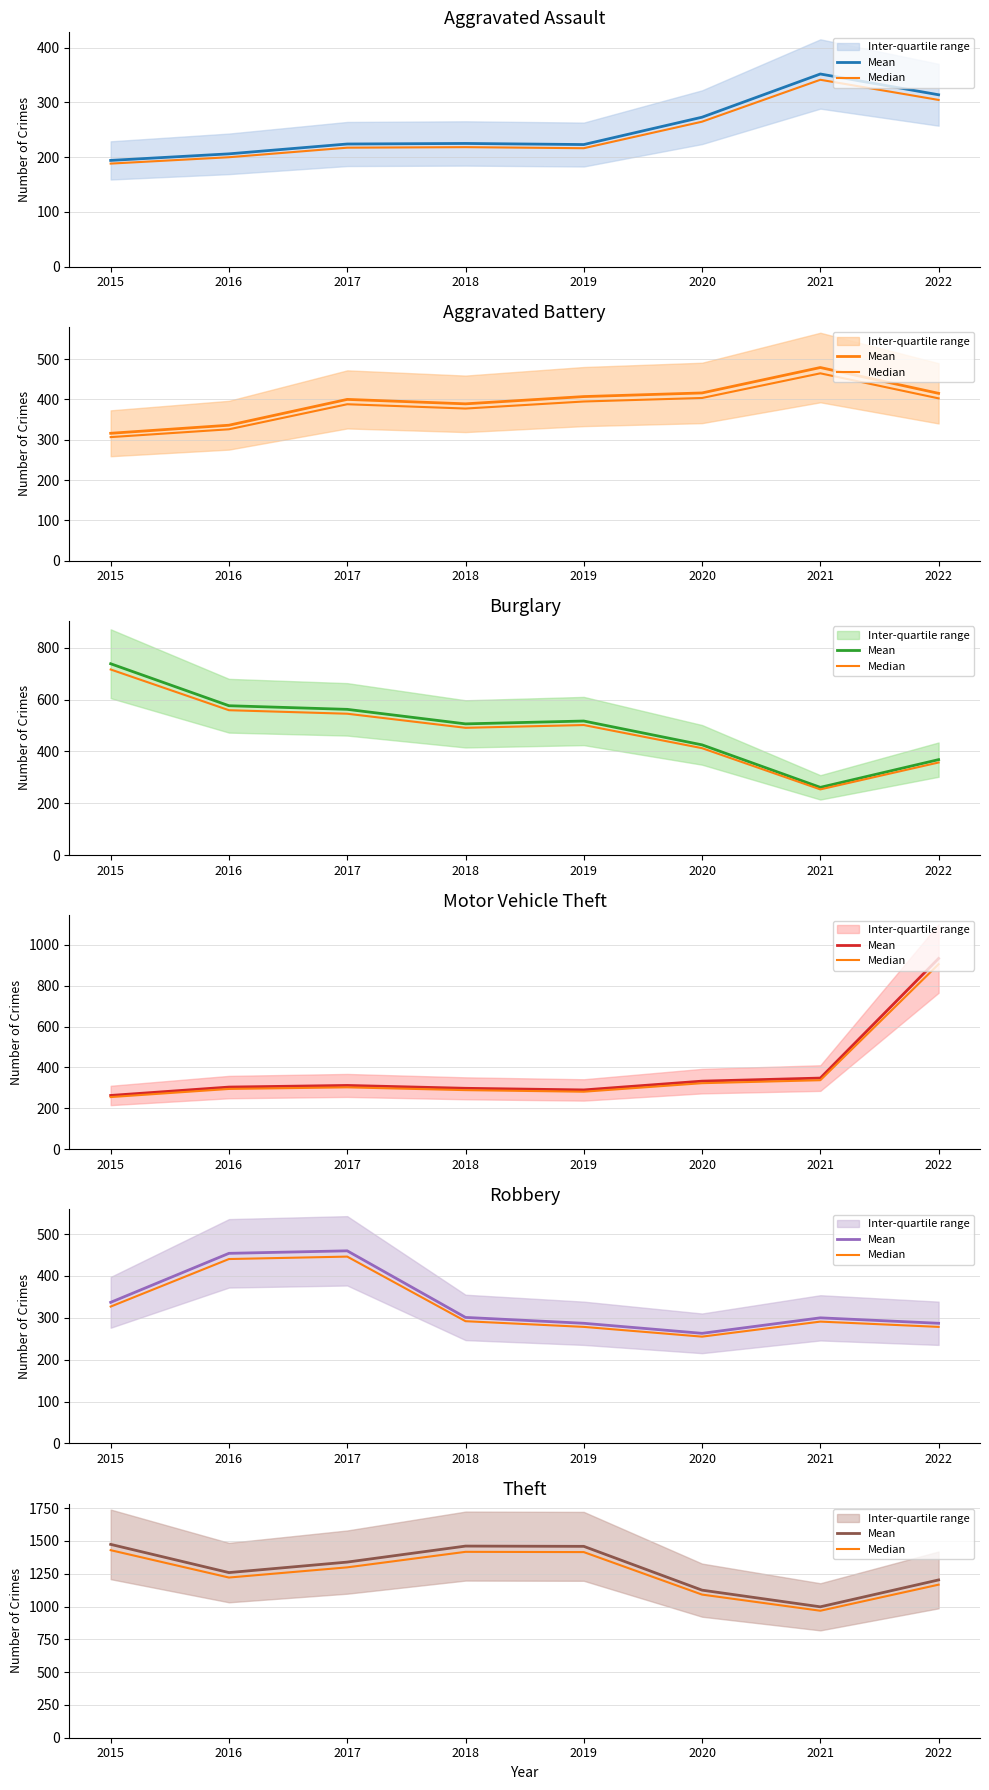

What are all the series names shown in the legend?

Mean, Median